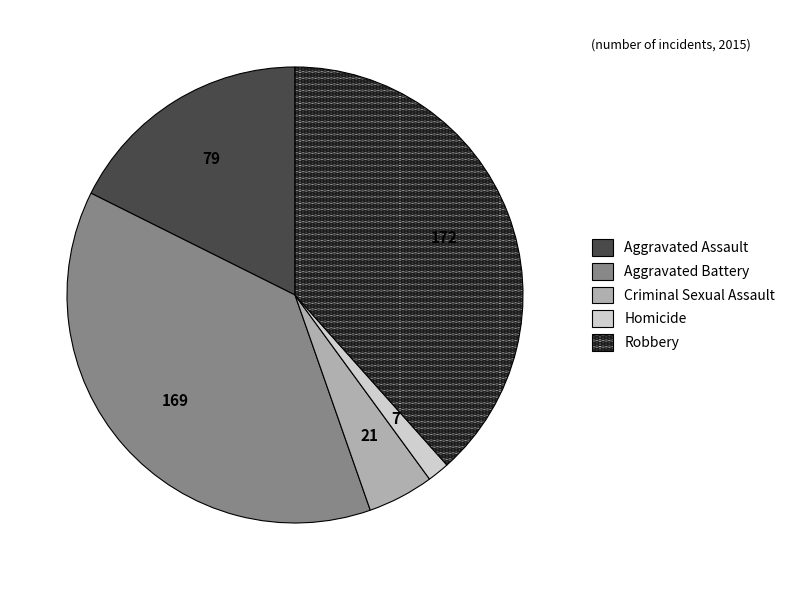

Does Robbery represent more than half of the total?

No